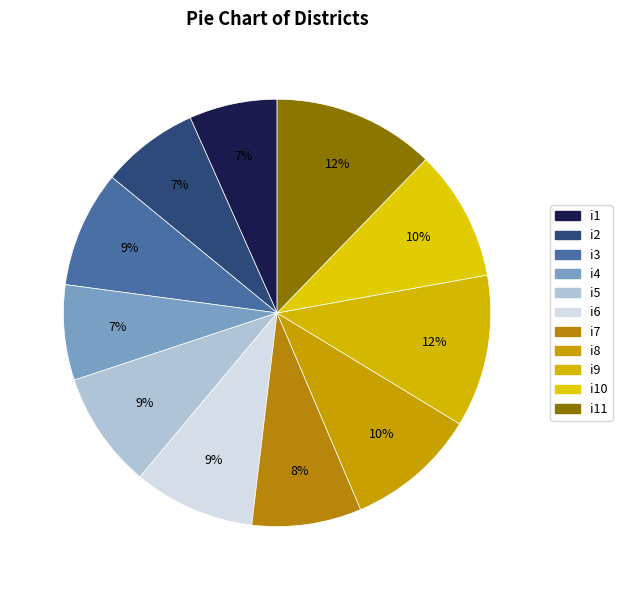

Is it true that i7 is 21% of the pie?

False